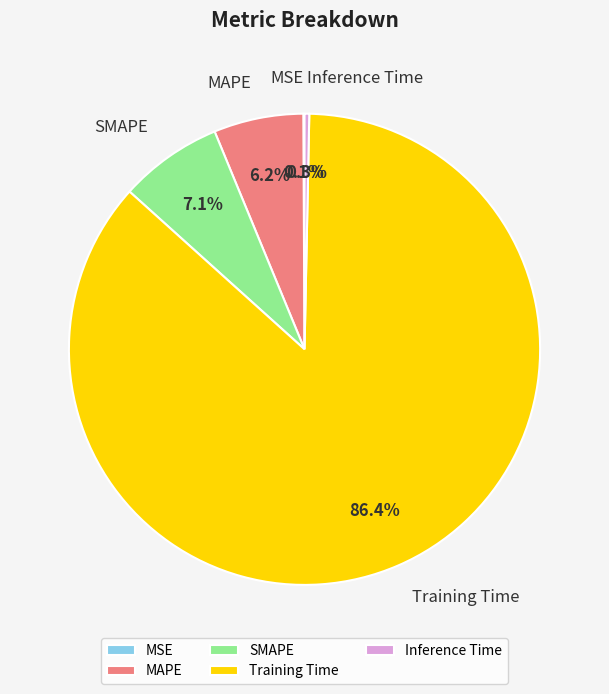

Combined, do Training Time and MAPE account for over 50%?

Yes